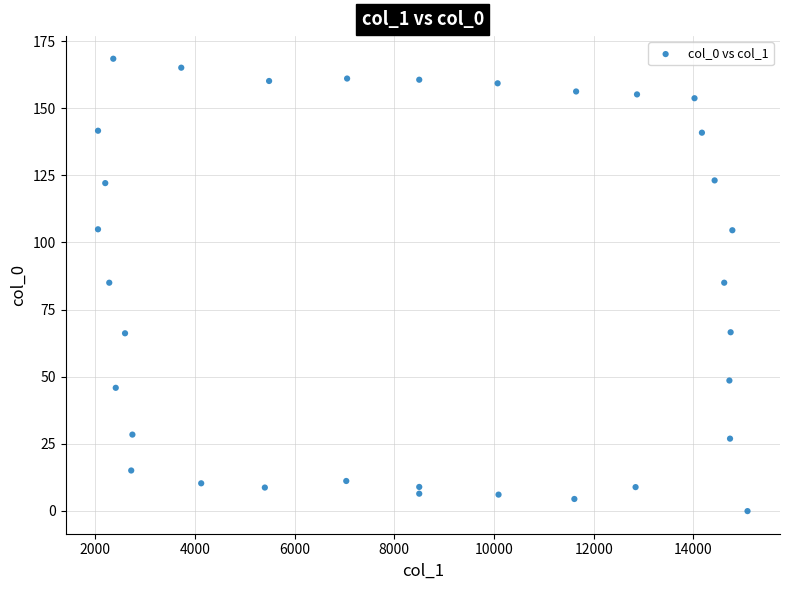

What is the range of X values (max minus min)?

13026.2